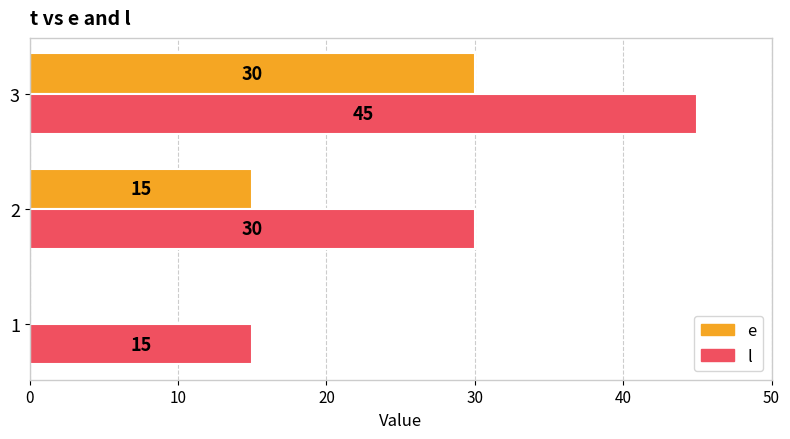

What is the greatest value displayed?

45